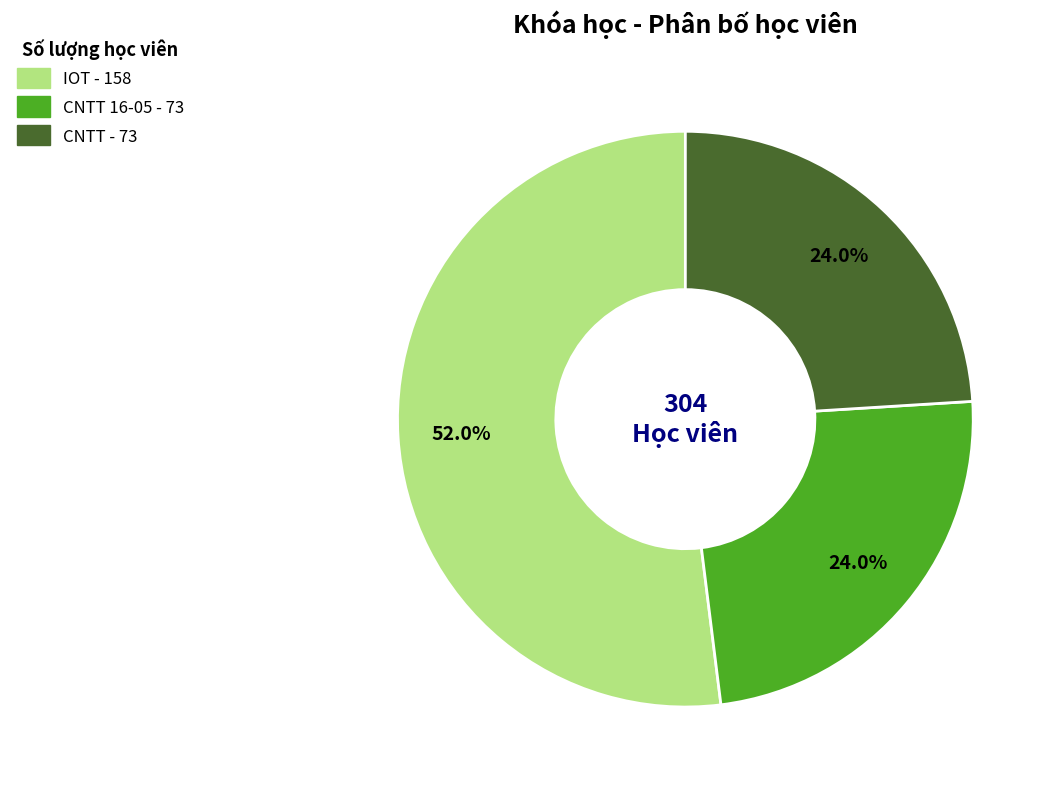

Is there a majority slice in this chart?

Yes